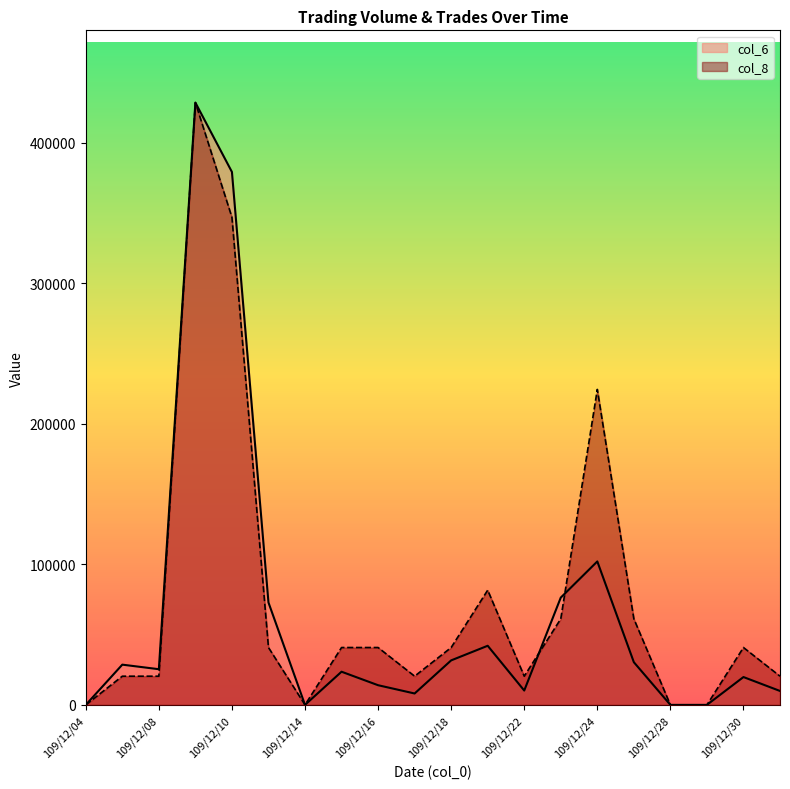

True or false: col_8 has more than 1 interior local peaks.

True